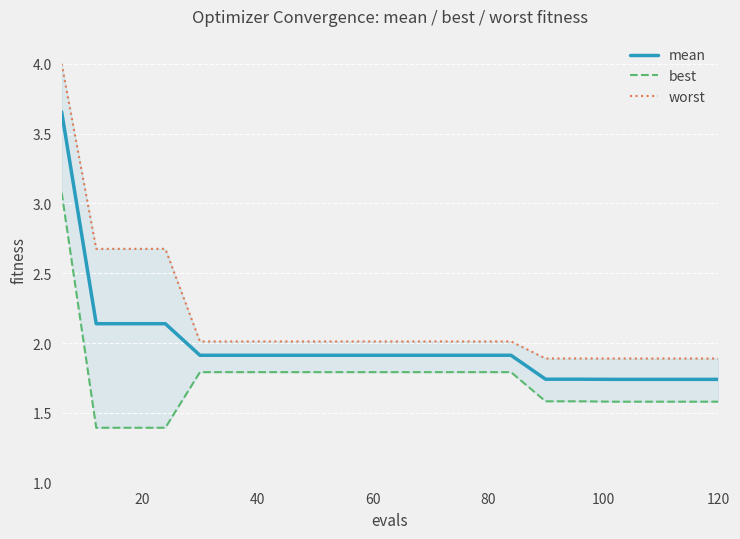

Reading left to right, what are all the values shown in this chart?

mean: 3.7	2.1	2.1	2.1	1.9	1.9	1.9	1.9	1.9	1.9	1.9	1.9	1.9	1.9	1.7	1.7	1.7	1.7	1.7	1.7
best: 3.1	1.4	1.4	1.4	1.8	1.8	1.8	1.8	1.8	1.8	1.8	1.8	1.8	1.8	1.6	1.6	1.6	1.6	1.6	1.6
worst: 4.0	2.7	2.7	2.7	2.0	2.0	2.0	2.0	2.0	2.0	2.0	2.0	2.0	2.0	1.9	1.9	1.9	1.9	1.9	1.9